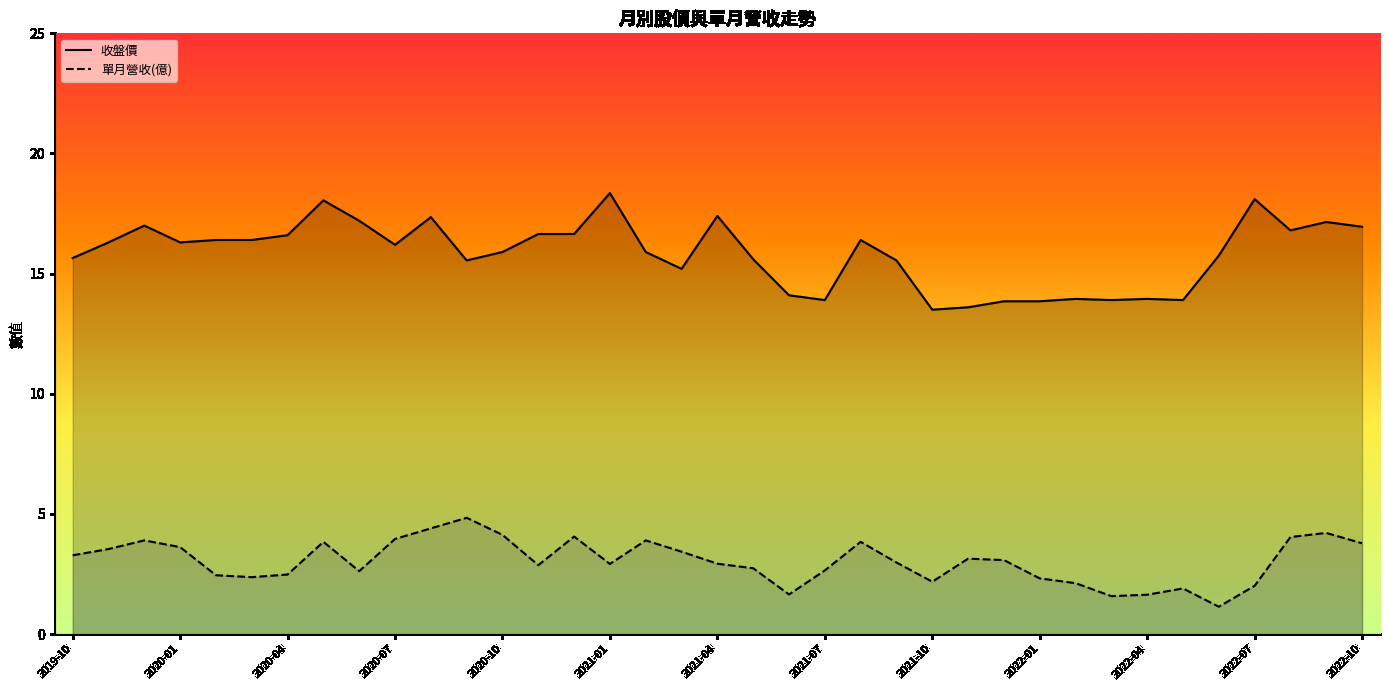

What is the difference between the second highest and minimum values in the 單月營收(億) series?

3.3